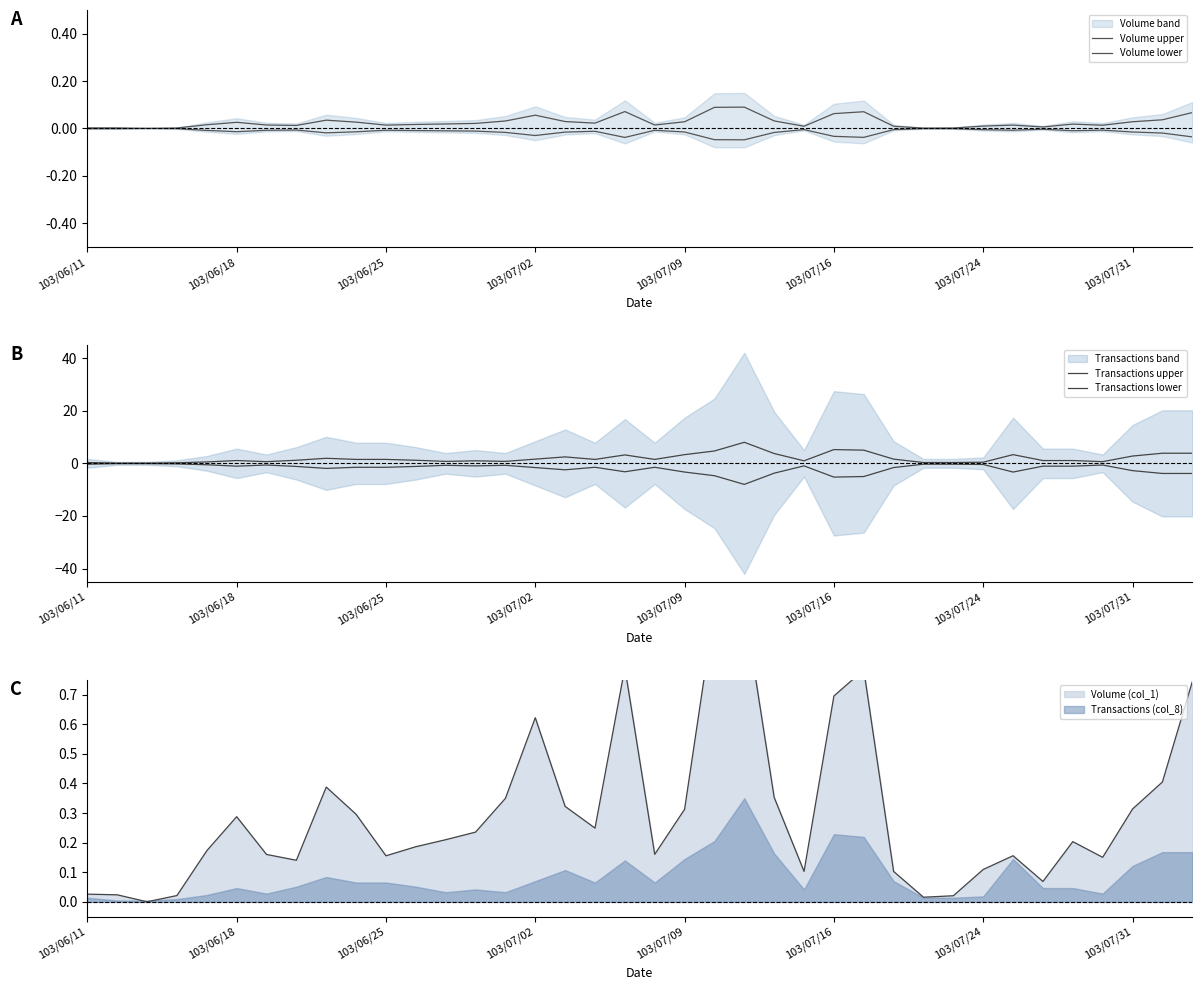

True or false: Transactions lower and Transactions upper intersect in this chart.

False